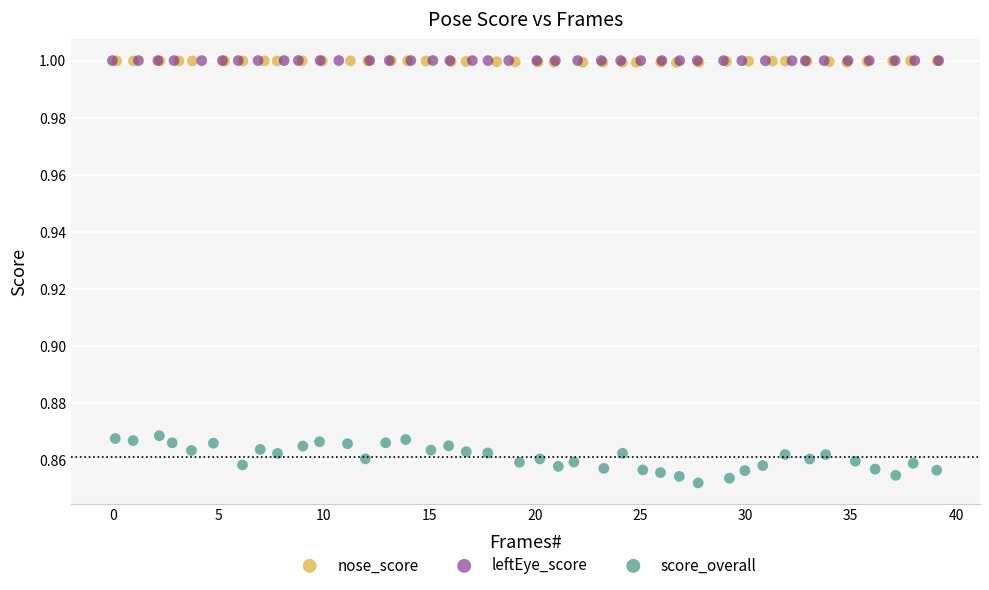

Which series contains the lowest Y value?

score_overall